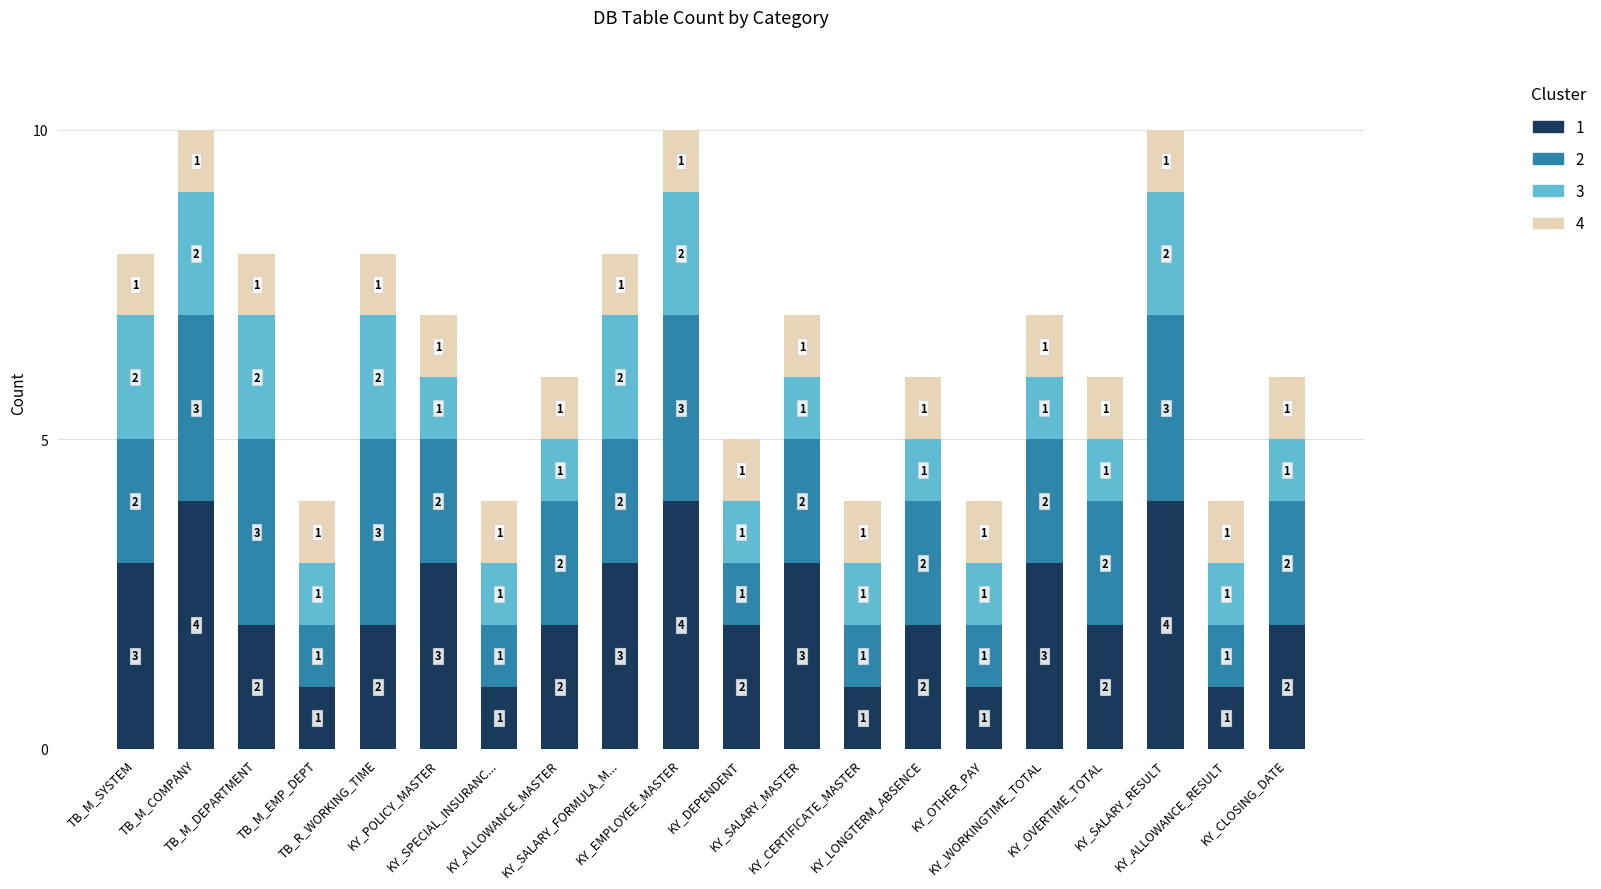

What is the highest value of the 1 series?

4